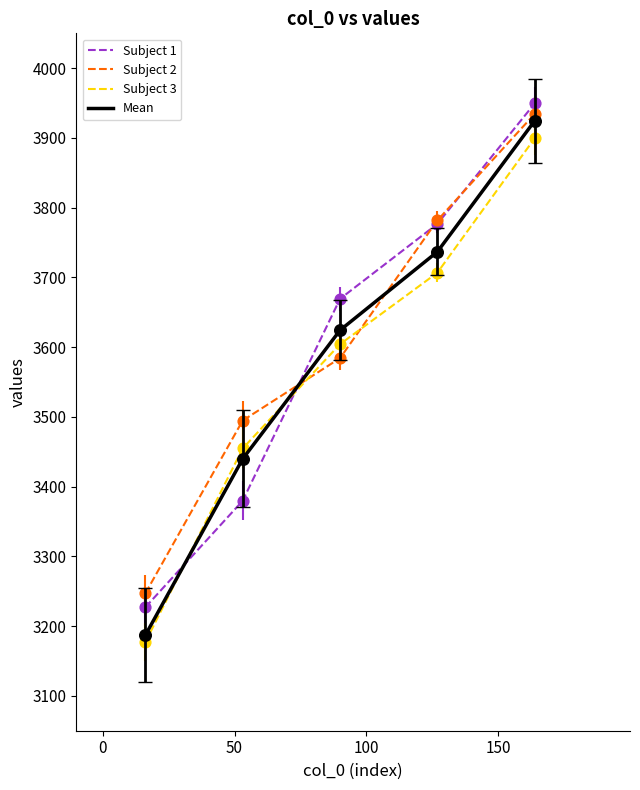

Which series has the largest range (max minus min)?

Mean